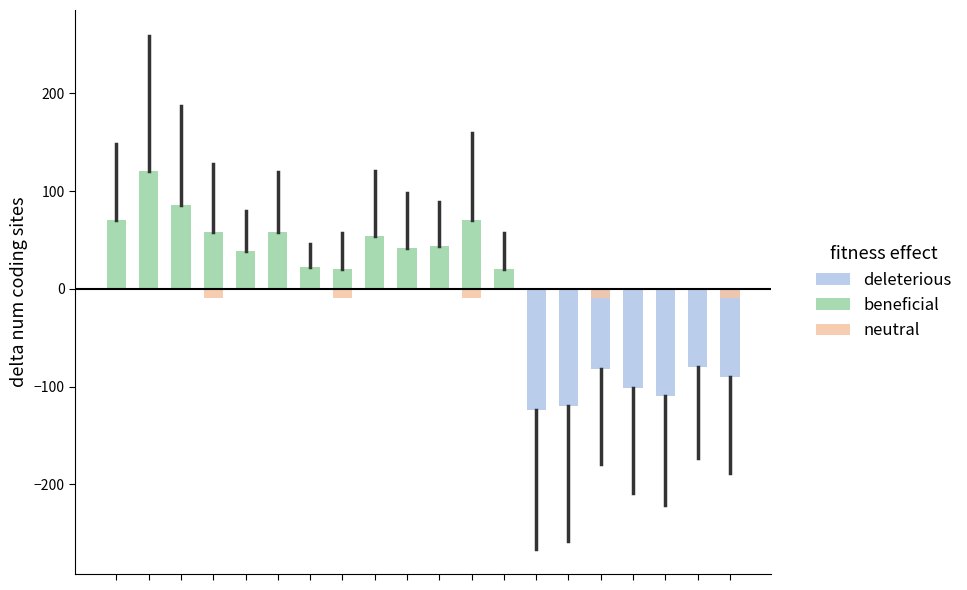

What is the approximate value of beneficial at 11?

70.3